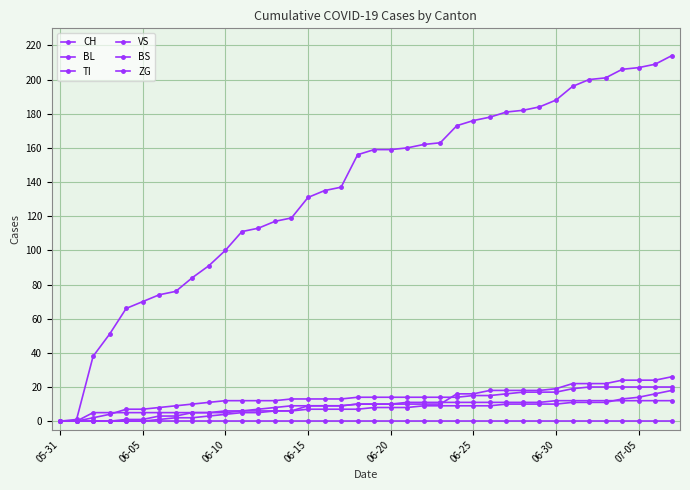

True or false: ZG and VS cross at least once.

False